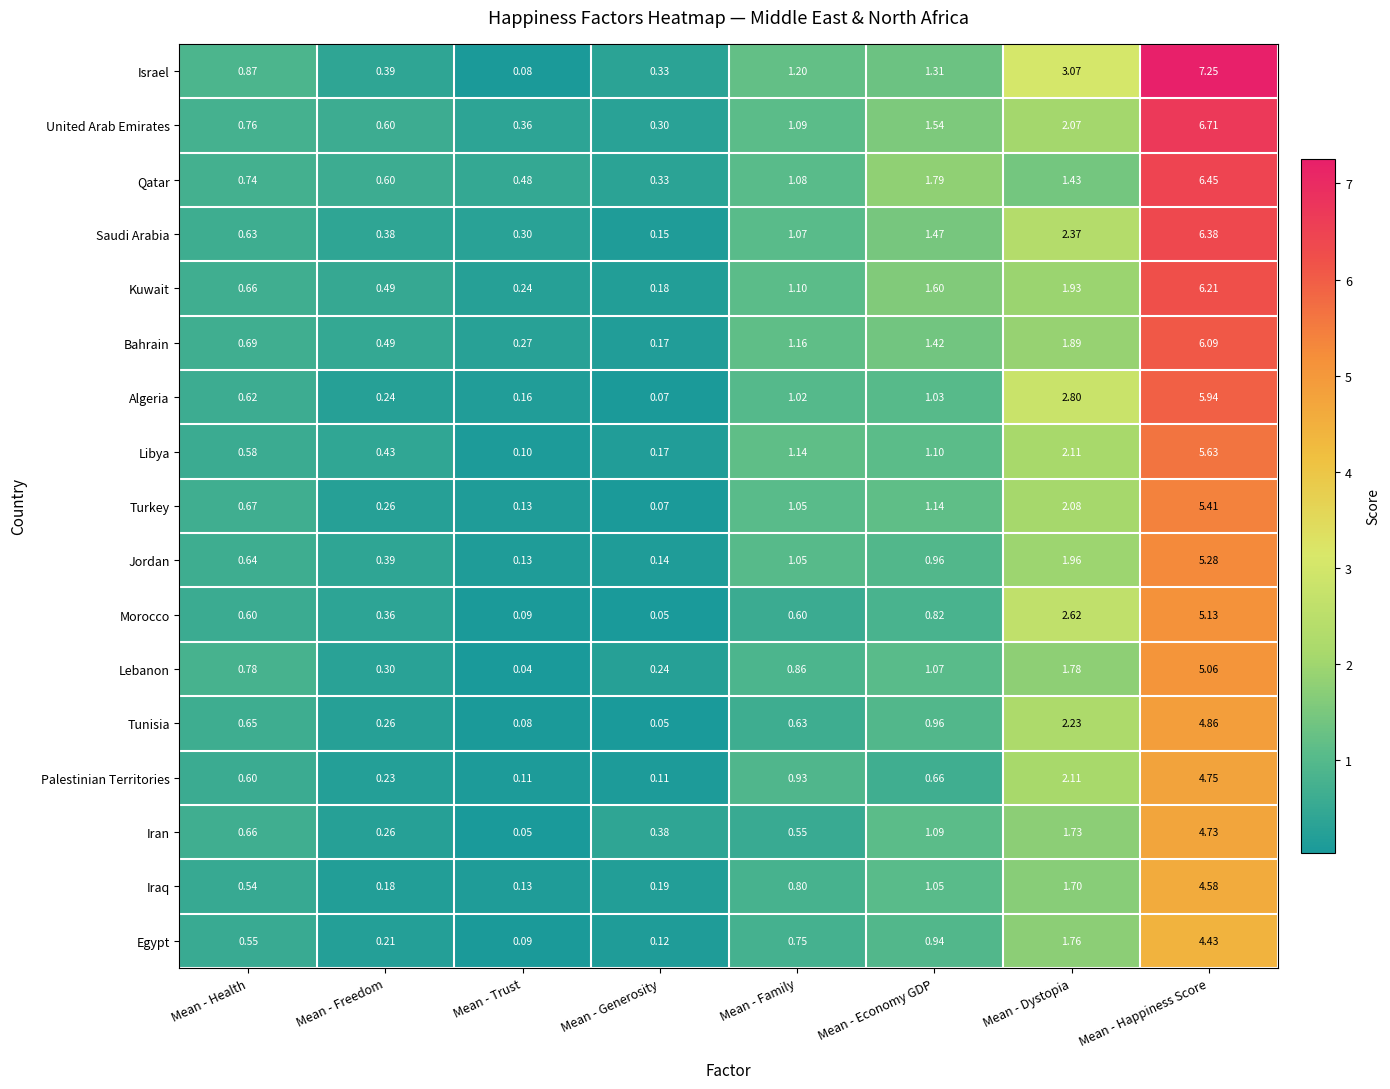

Rank the series by their maximum value, from highest to lowest.

Israel, United Arab Emirates, Qatar, Saudi Arabia, Kuwait, Bahrain, Algeria, Libya, Turkey, Jordan, Morocco, Lebanon, Tunisia, Palestinian Territories, Iran, Iraq, Egypt